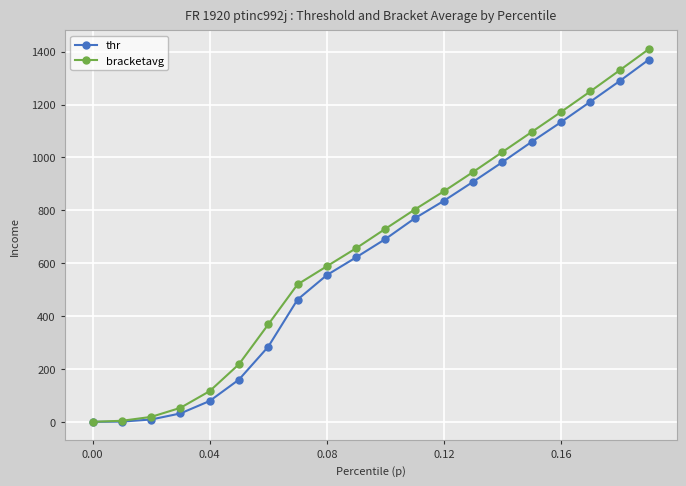

How many lines are shown in the chart?

2